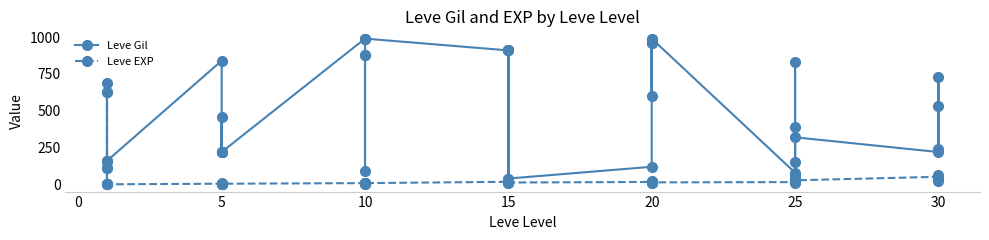

At which category does Leve Gil reach its first local peak?

15